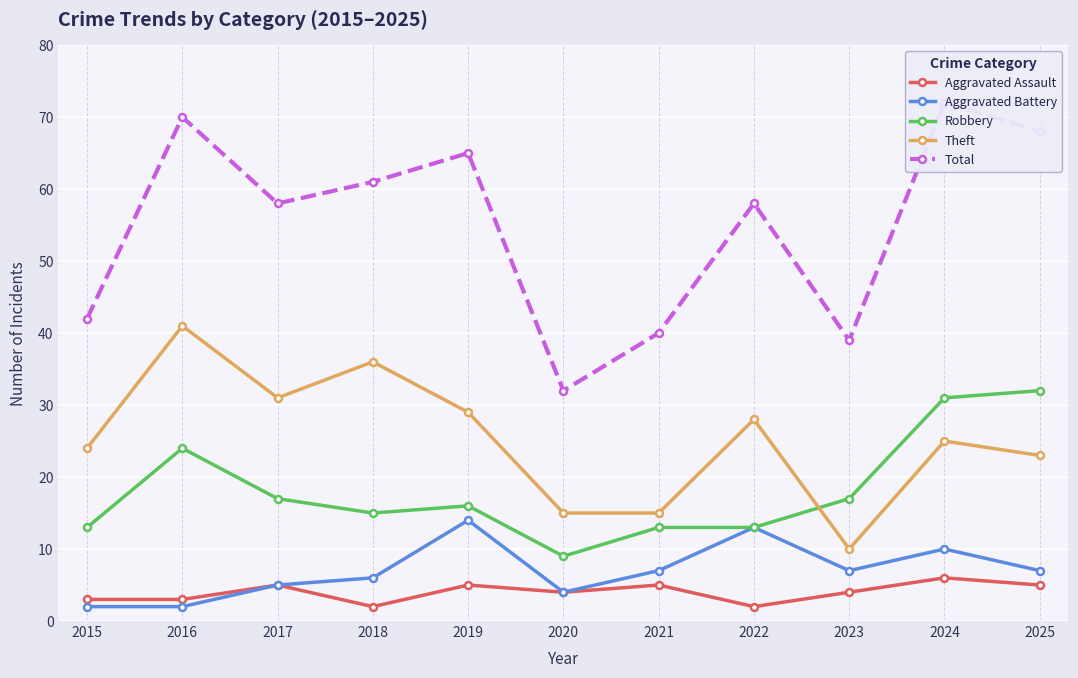

What is the difference between the maximum and minimum values in the Robbery series?

23